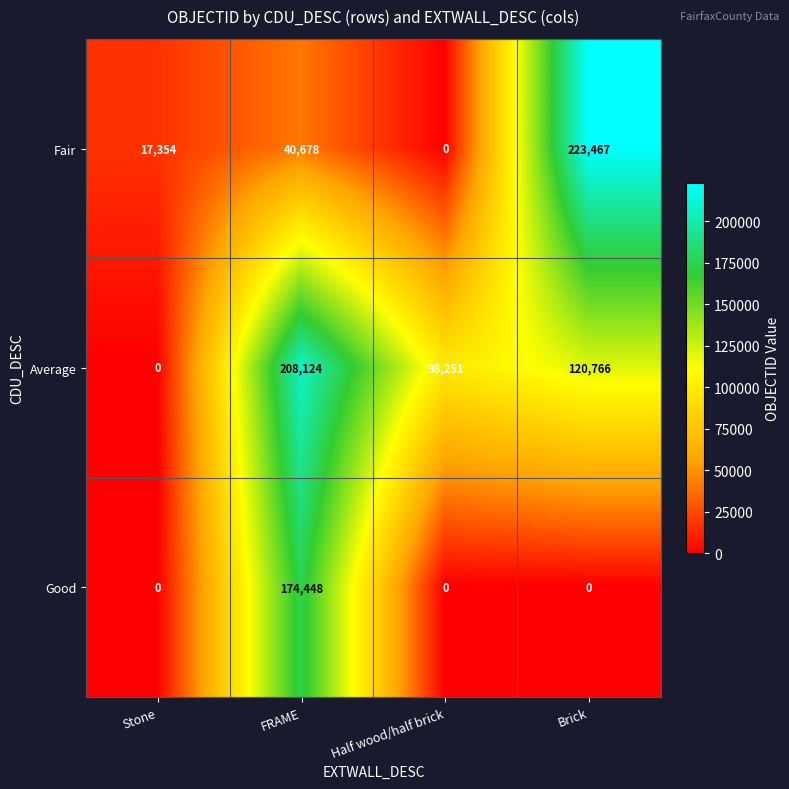

Which category has the highest value across all series?

Brick